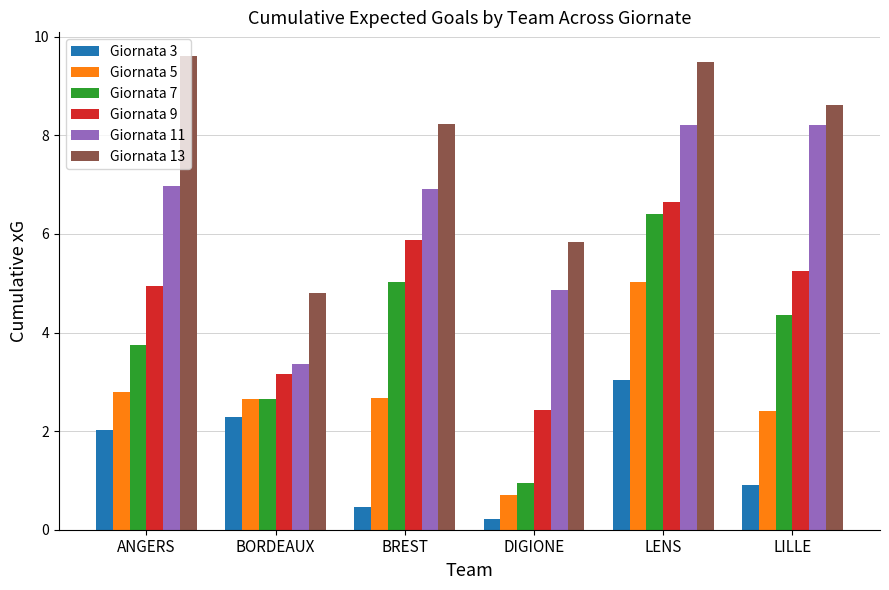

What is the spread (max minus min) of values at BREST?

7.8